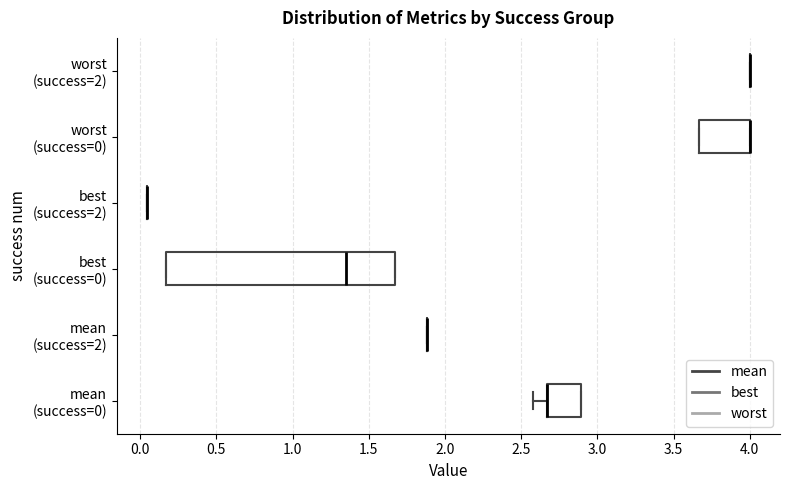

Which box is the widest, from its left edge to its right edge?

best (success=0)